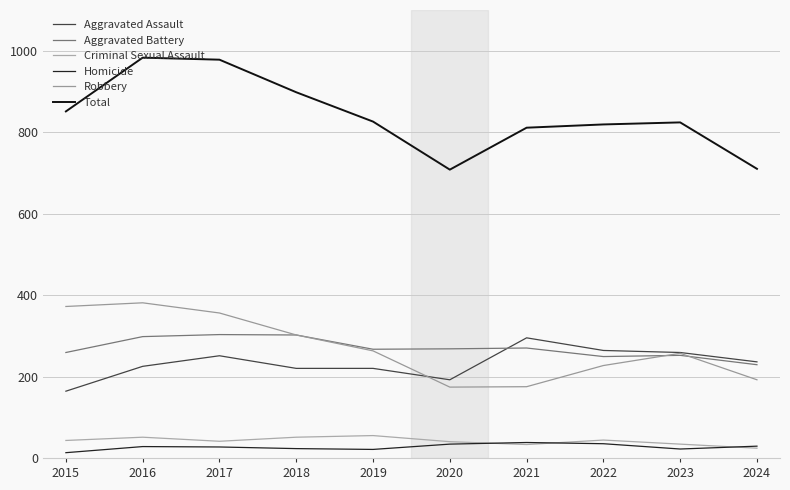

Is the value of Robbery at 2023 greater than the value of Homicide at 2015?

Yes